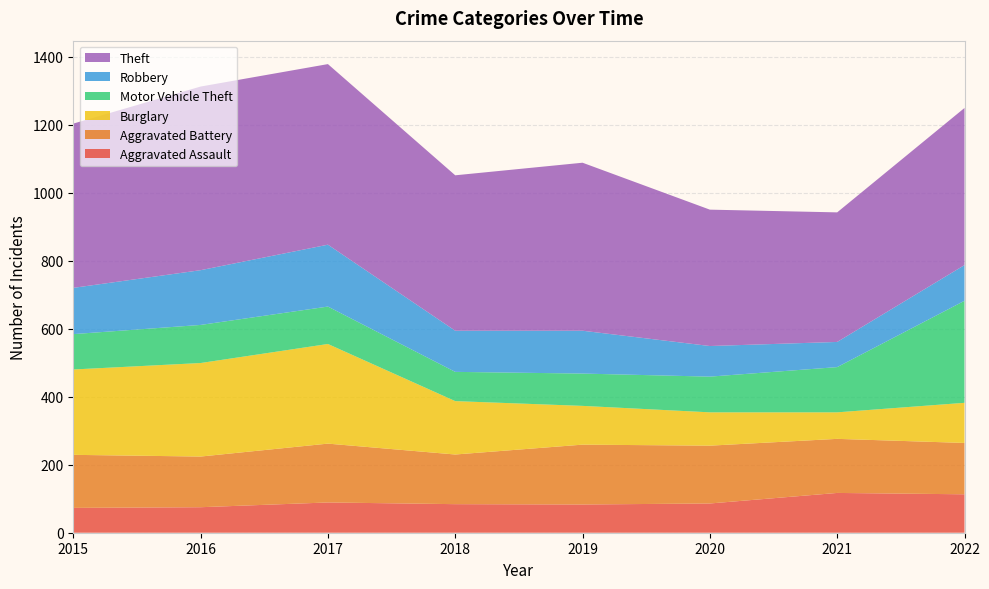

Reading right to left, extract all data points from this chart.

Aggravated Assault: 113	117	86	83	84	89	75	73
Aggravated Battery: 151	159	170	176	146	173	149	156
Burglary: 118	78	98	114	157	293	275	251
Motor Vehicle Theft: 300	133	105	95	86	110	112	104
Robbery: 105	74	90	126	121	182	161	136
Theft: 462	381	401	494	457	531	540	483